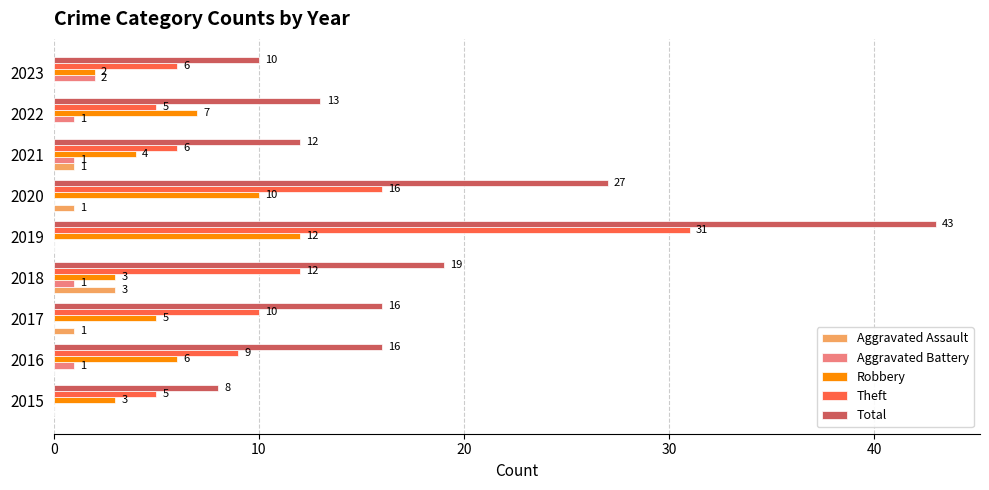

Which series changed the most between 2015 and 2020?

Total